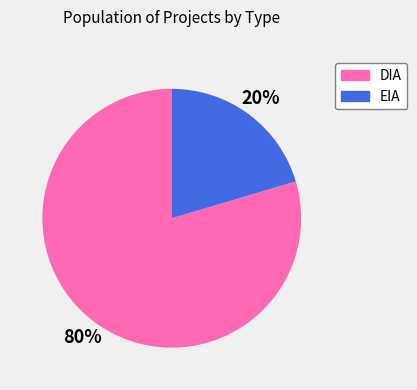

Is it true that DIA is 74% of the pie?

False